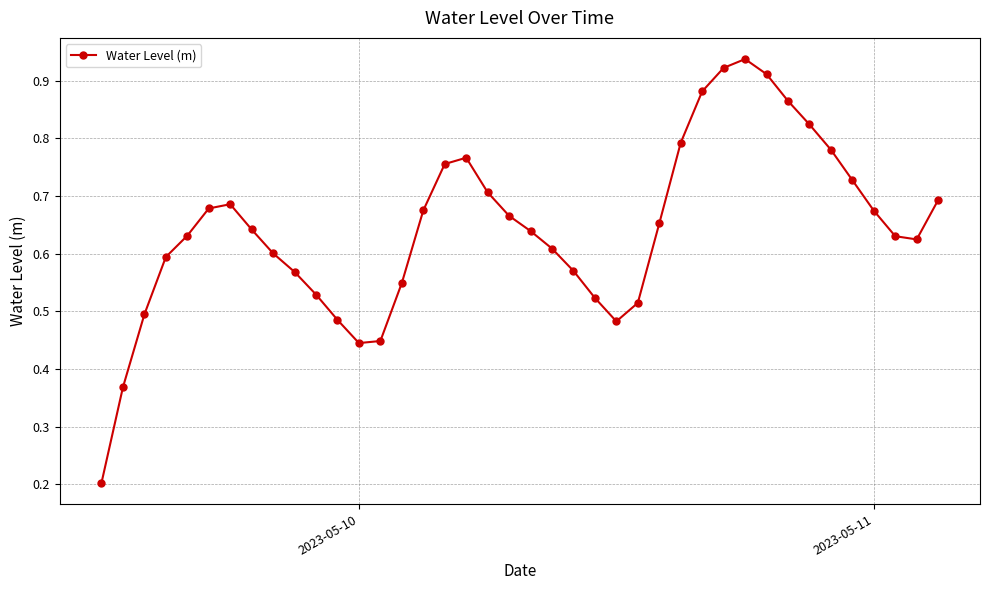

What is the sum of all values?

25.7